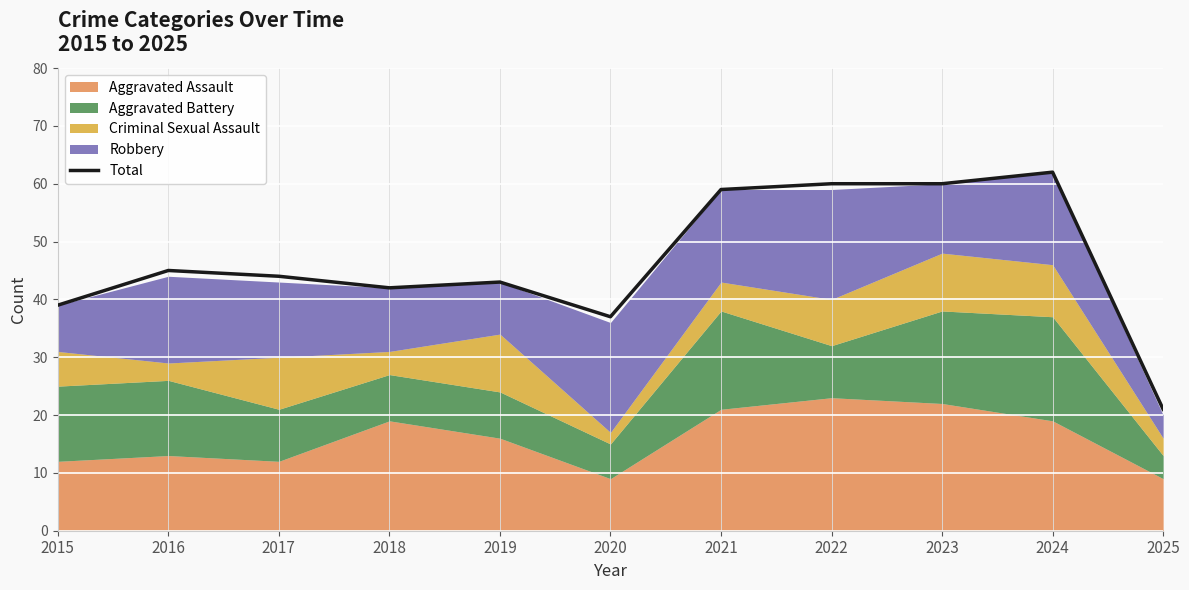

What is the difference between the second highest and second lowest values?

23